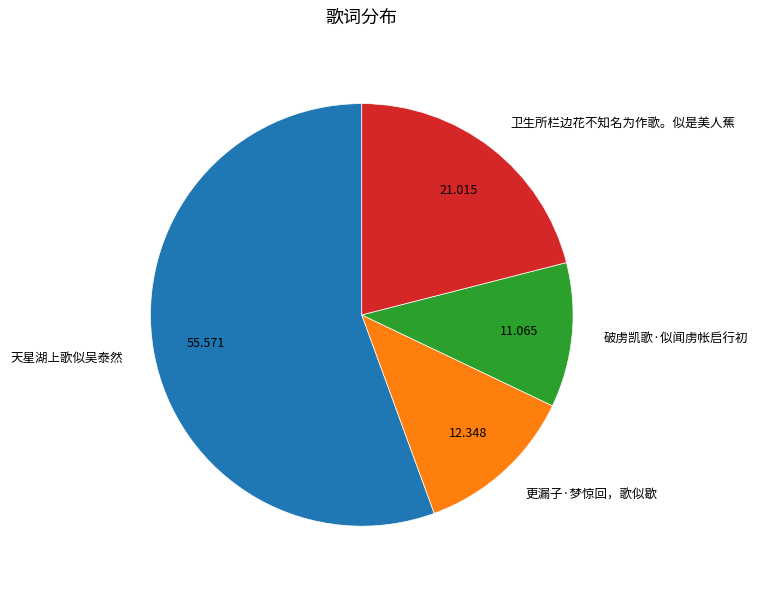

Combined, do 破虏凯歌·似闻虏帐启行初 and 卫生所栏边花不知名为作歌。似是美人蕉 account for over 50%?

No